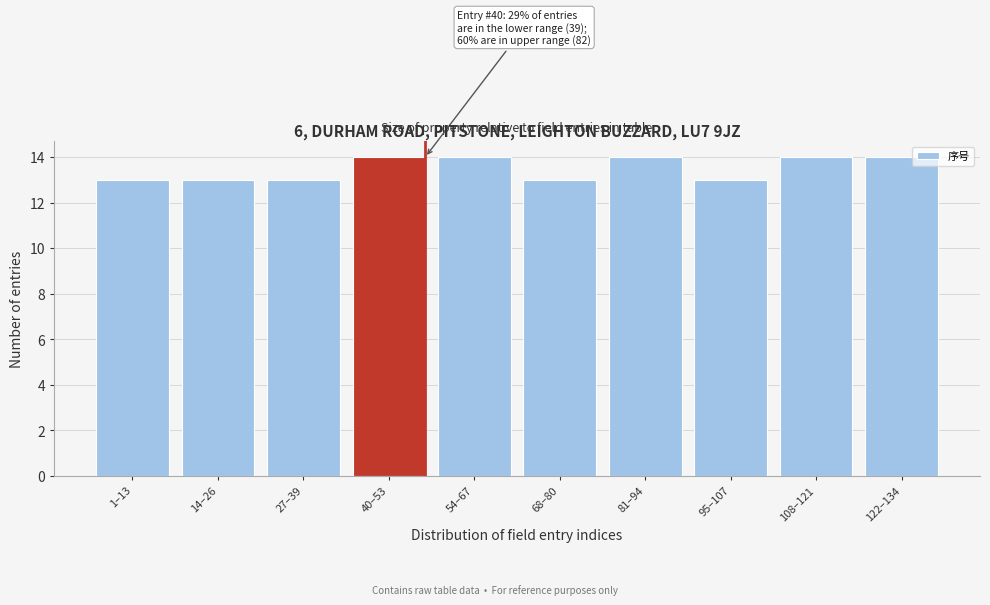

Reading left to right, what are all the values shown in this chart?

1–13=13	14–26=13	27–39=13	40–53=14	54–67=14	68–80=13	81–94=14	95–107=13	108–121=14	122–134=14